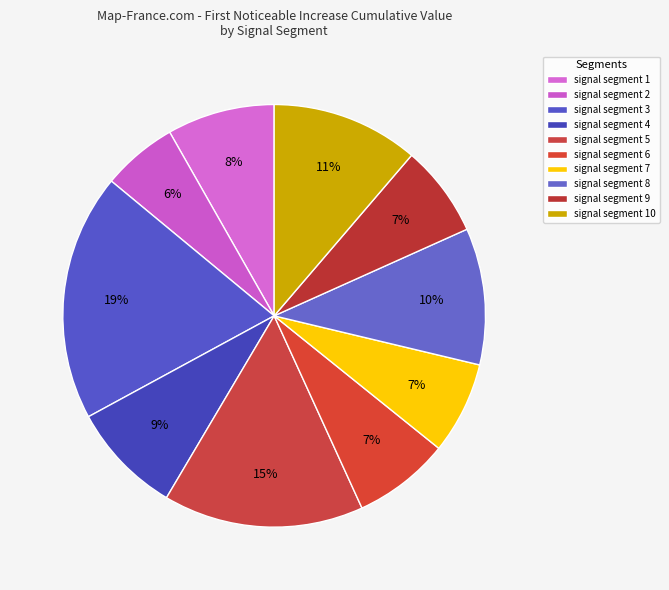

How many segments does this pie chart have?

10